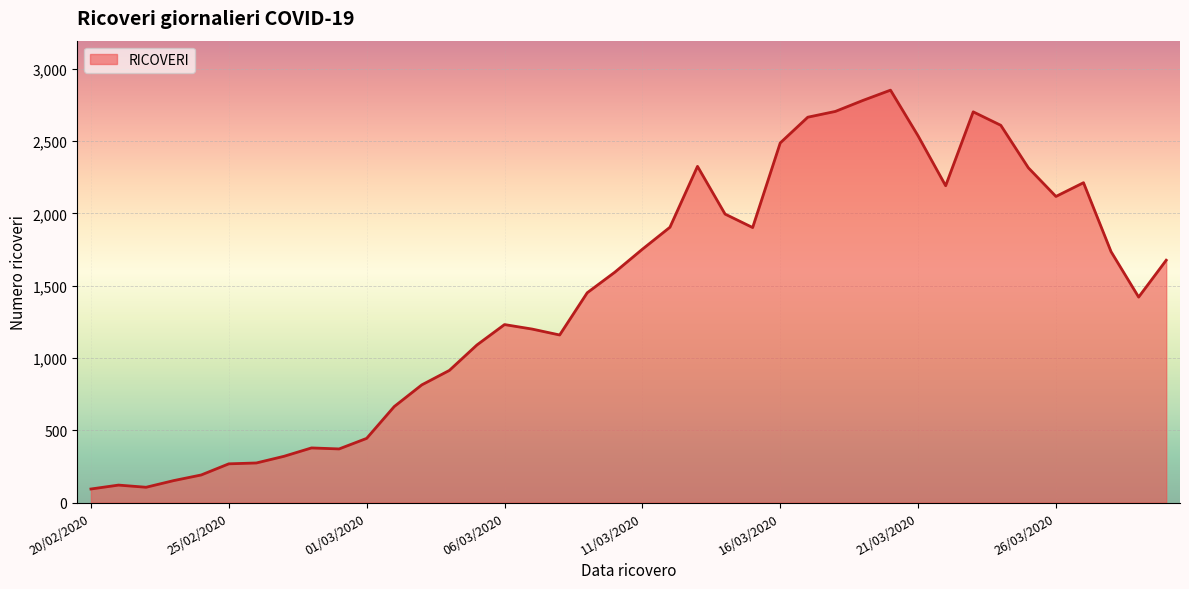

What is the minimum value shown in the chart?

94